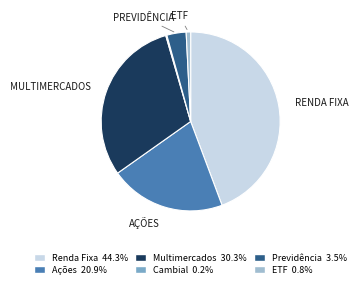

What is the largest slice in the pie chart?

Renda Fixa